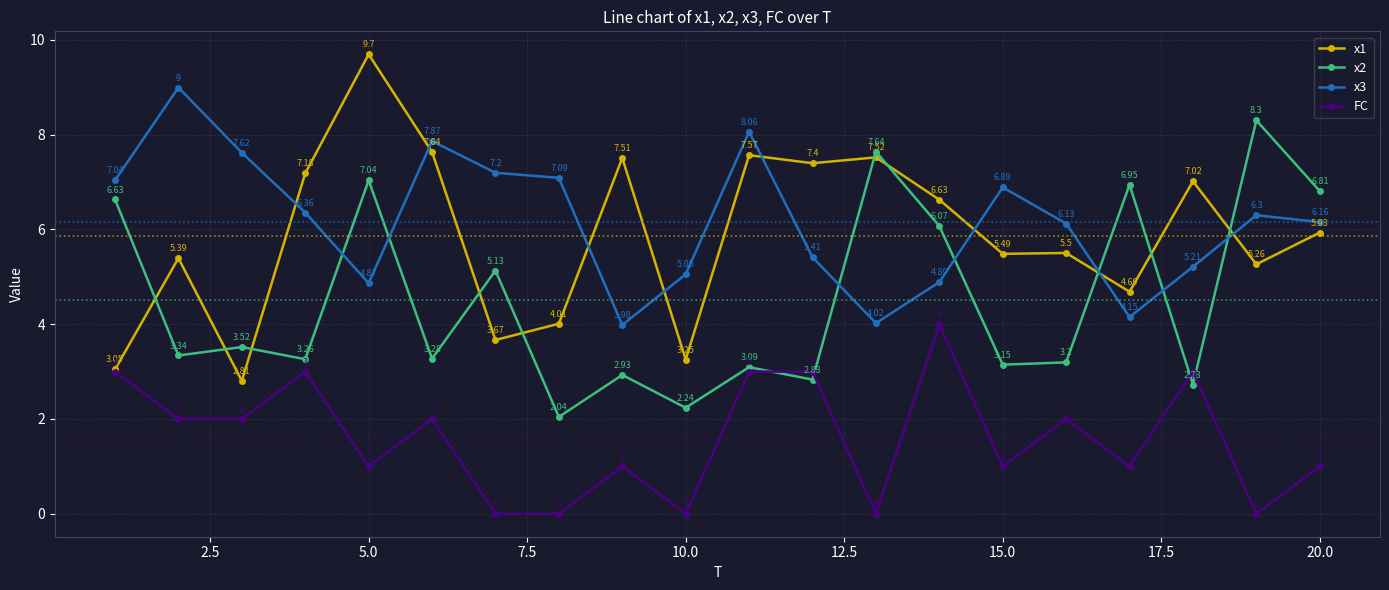

Which series has the largest range (max minus min)?

x1